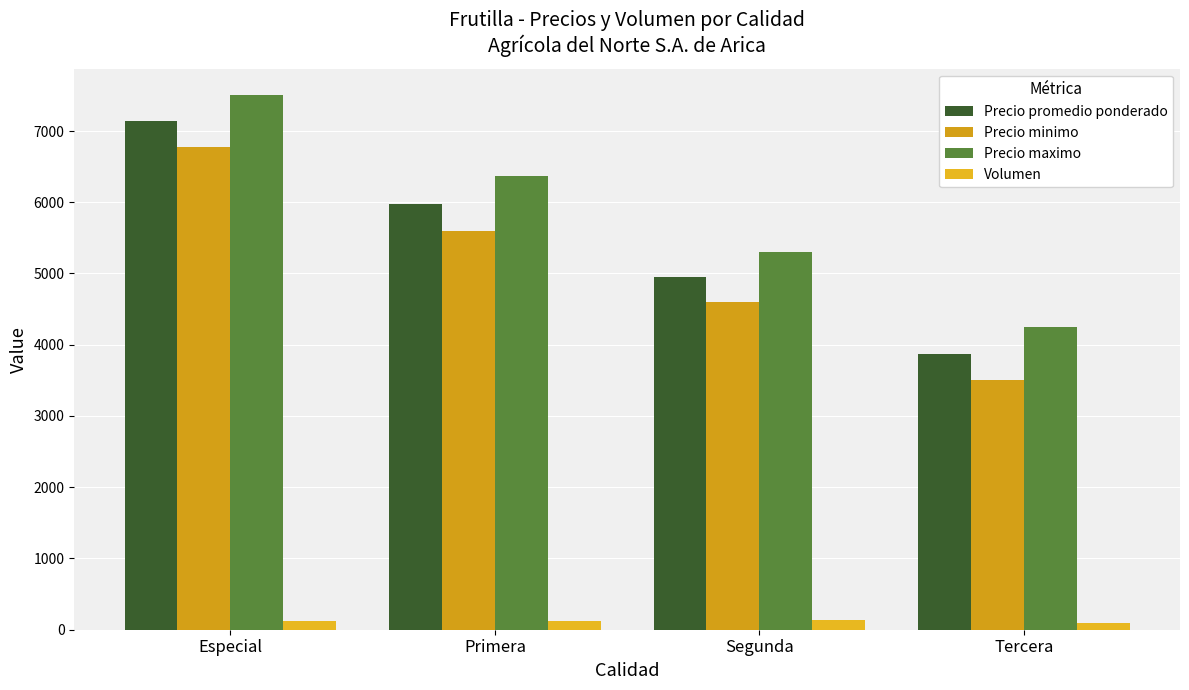

How many data points in Precio promedio ponderado are less than 5977?

2